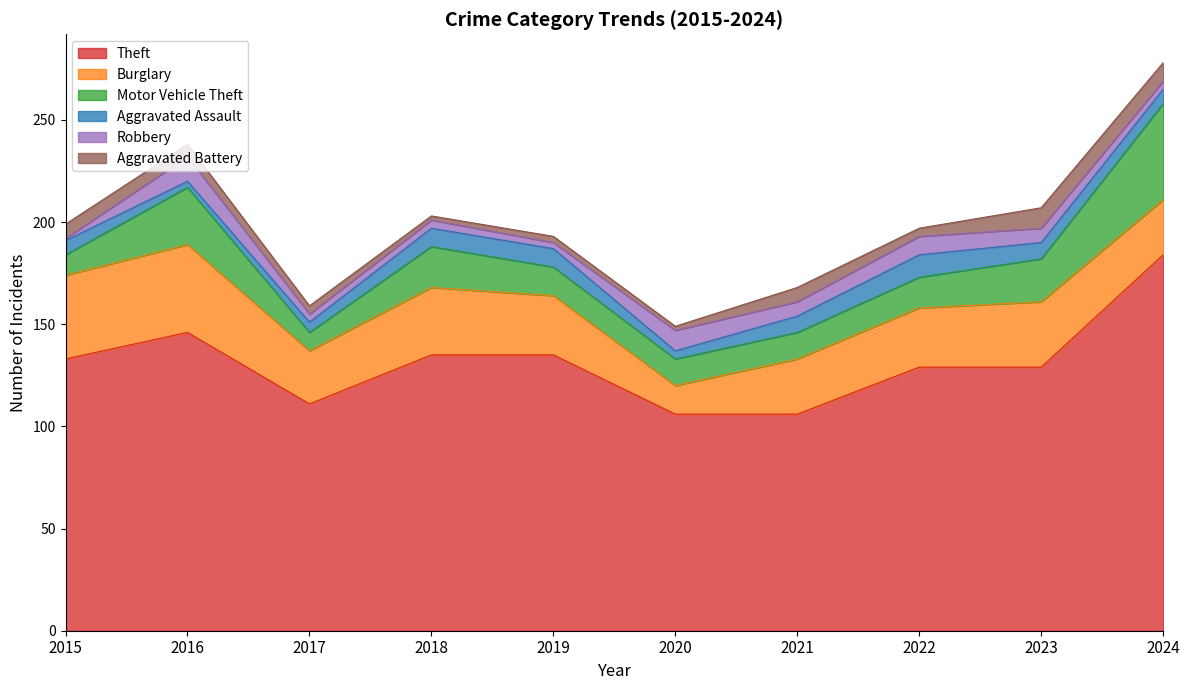

True or false: Theft and Aggravated Assault intersect in this chart.

False